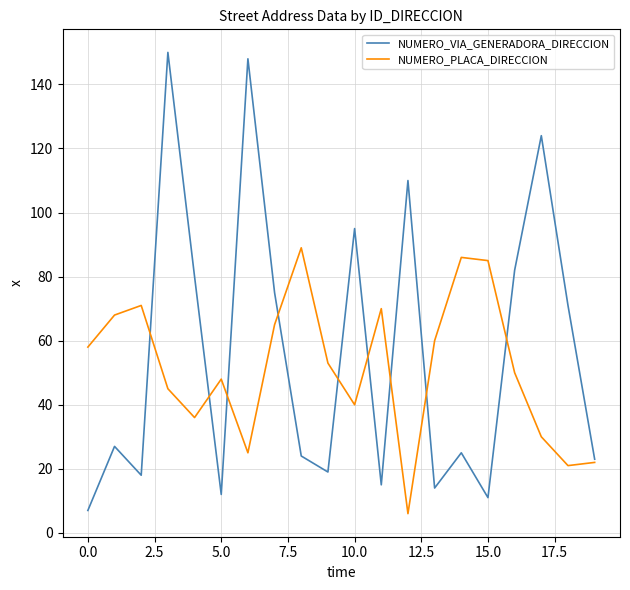

Which series has the widest spread of values?

NUMERO_VIA_GENERADORA_DIRECCION